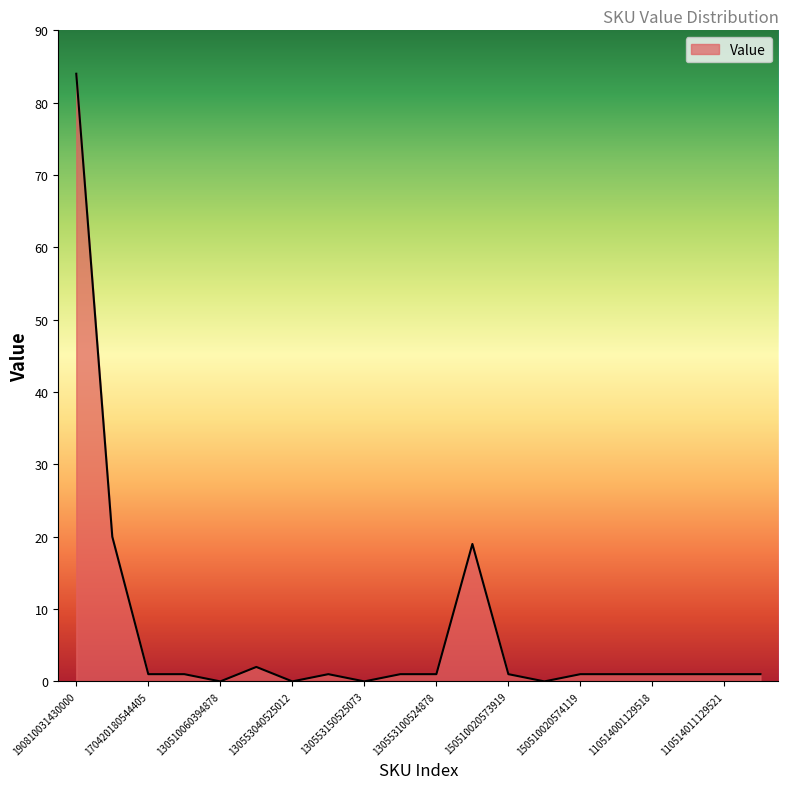

What is the maximum value shown in the chart?

84